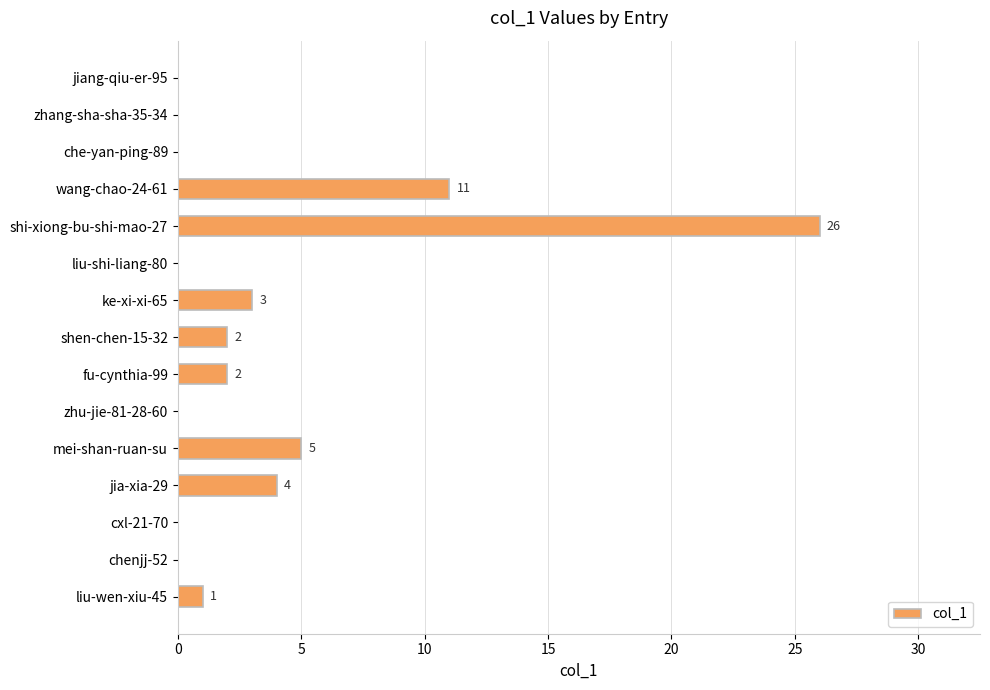

What is the sum of all values?

54